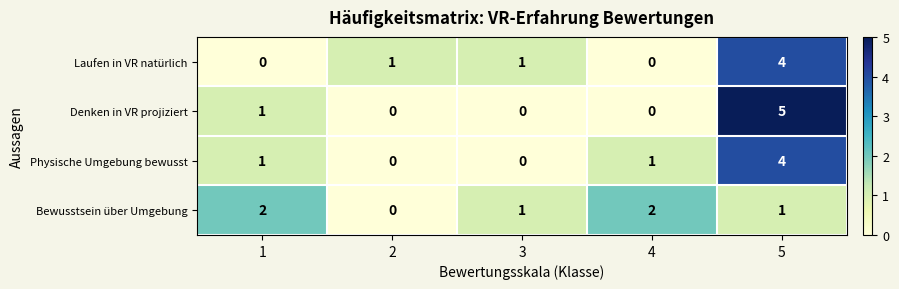

Count the Physische Umgebung bewusst values in the range 0 to 1.

4